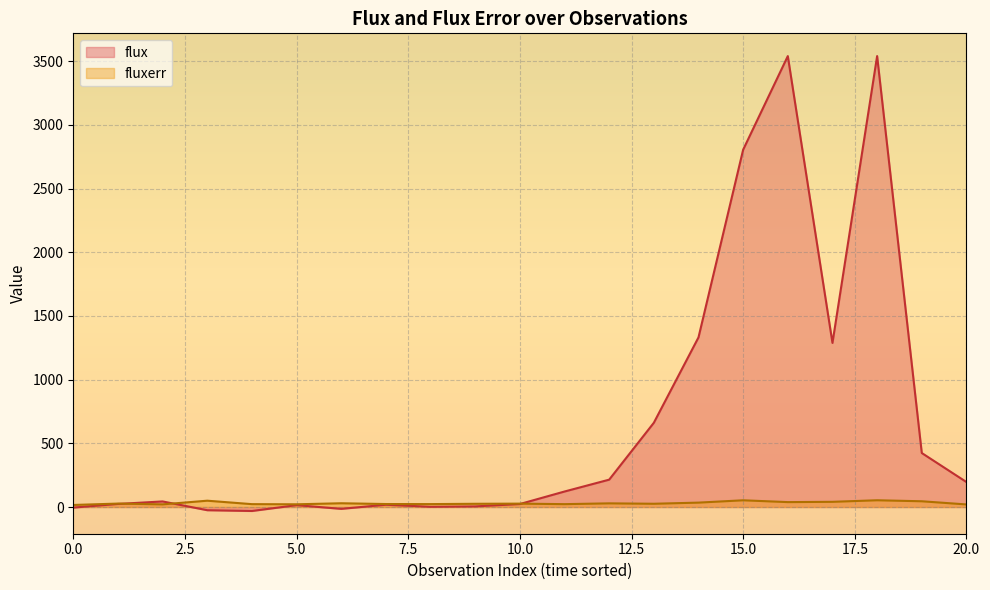

How many interior local peaks does the flux series have?

5